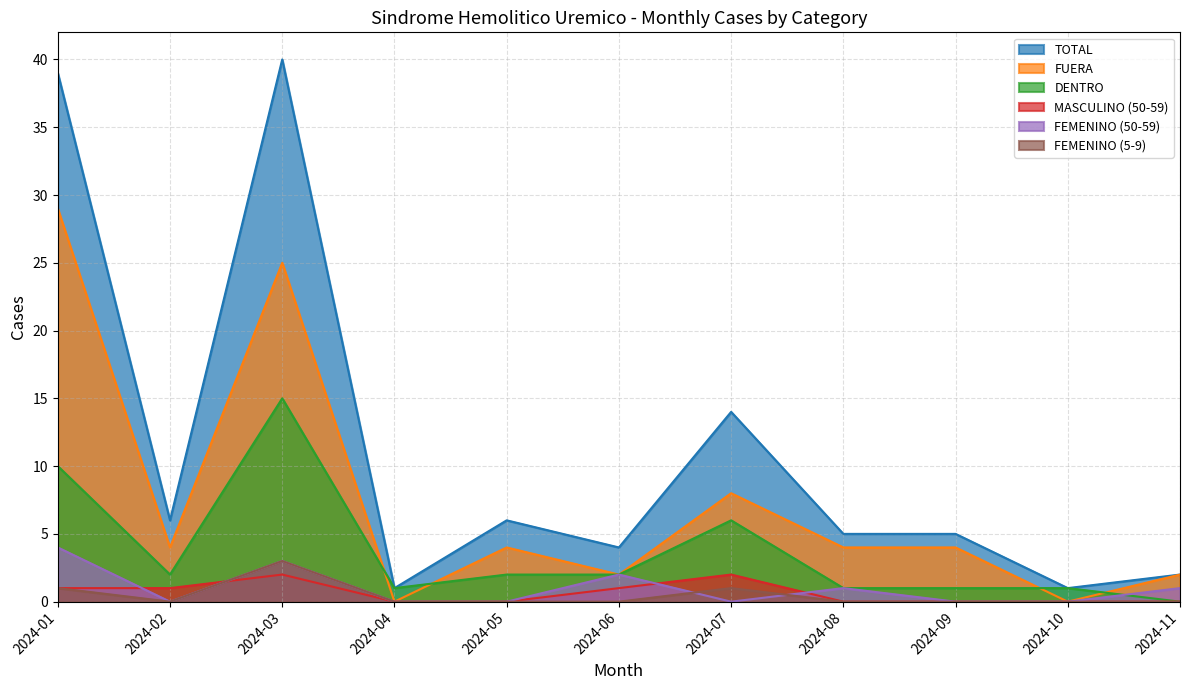

What is the average value of the FEMENINO (50-59) series?

1